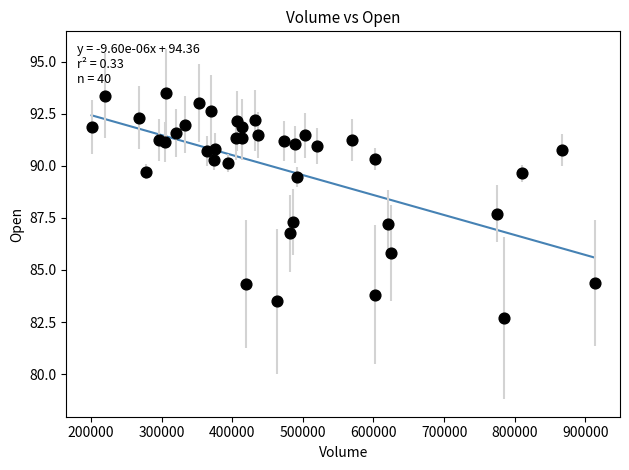

What Y value in the scatter plot is closest to 88?

87.7